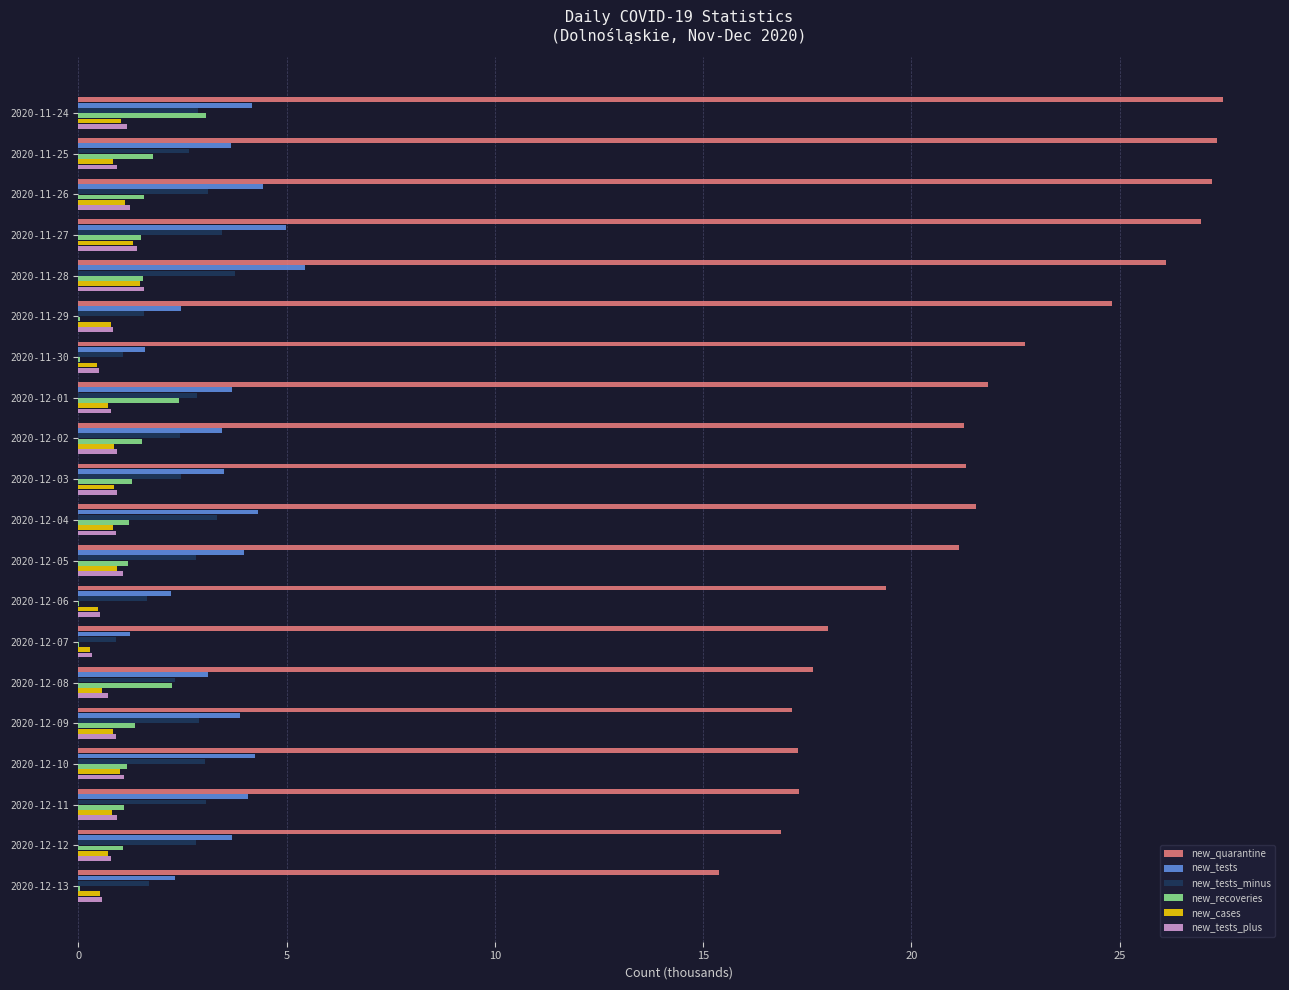

What is the sum of all new_tests_plus values?

18.0